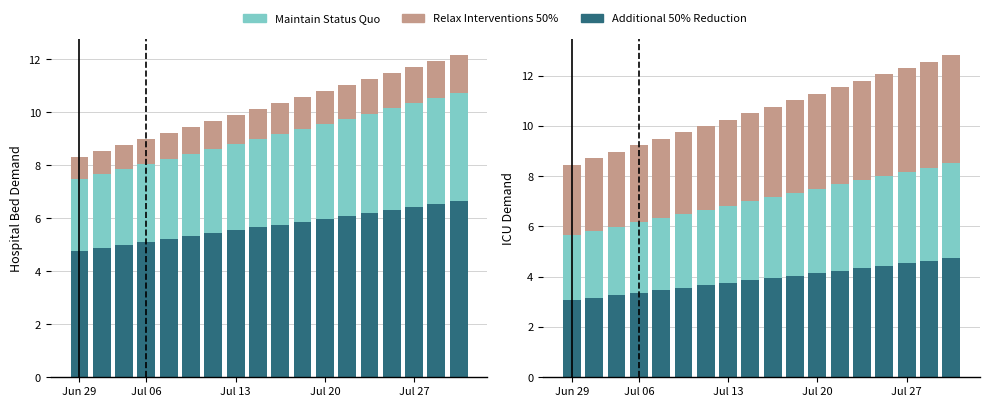

Is the value of Relax Interventions 50% at Jul 13 greater than the value of Maintain Status Quo at Jul 13?

Yes